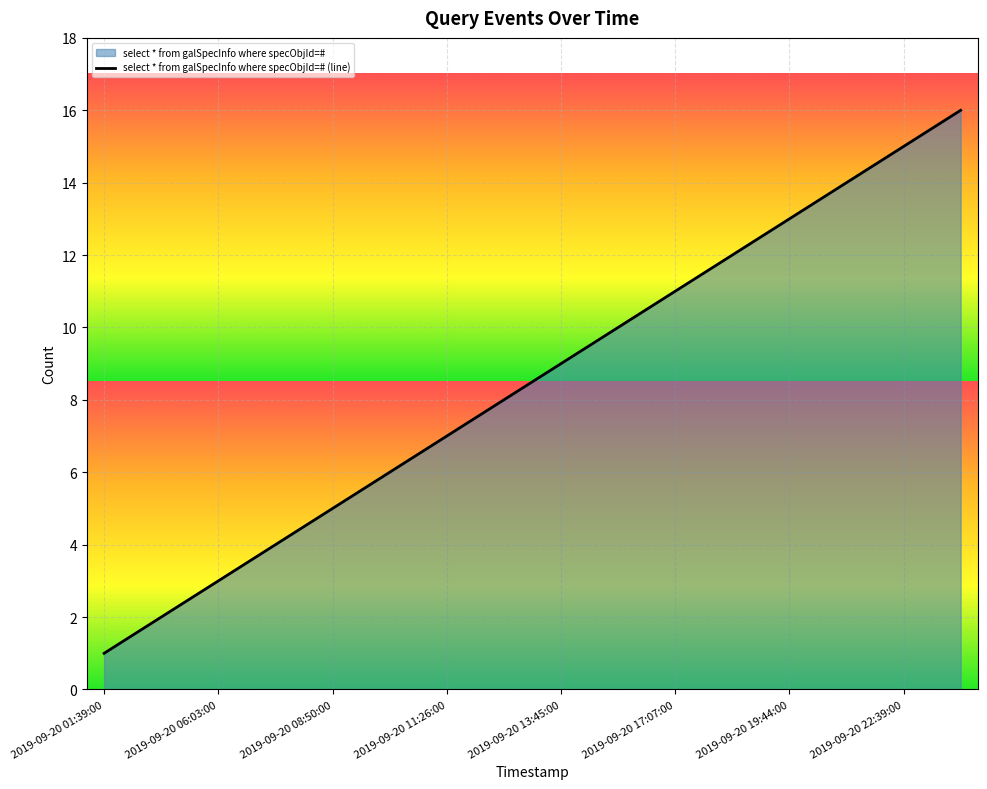

True or false: the data has more than 1 interior local peaks.

False